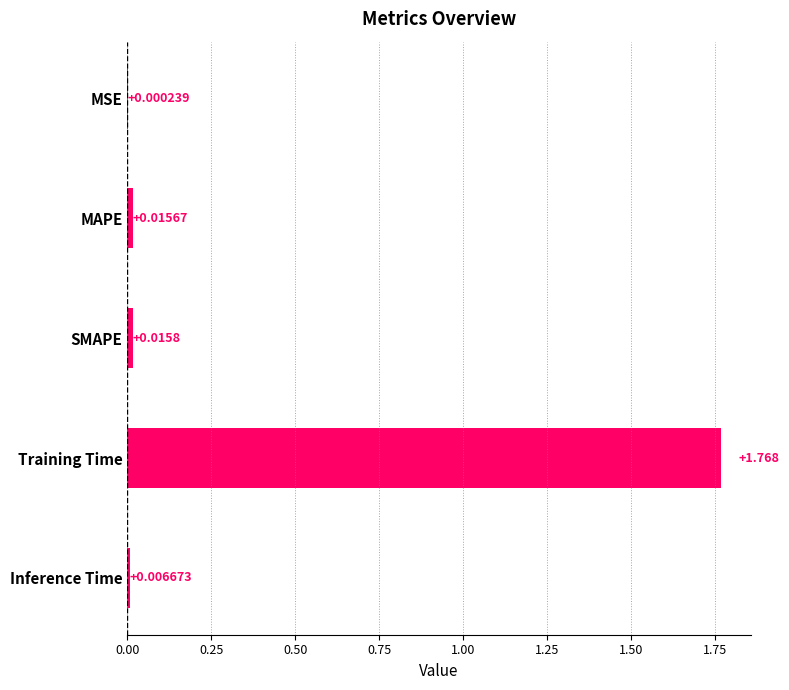

True or false: the data shows 0.6 at Training Time.

False